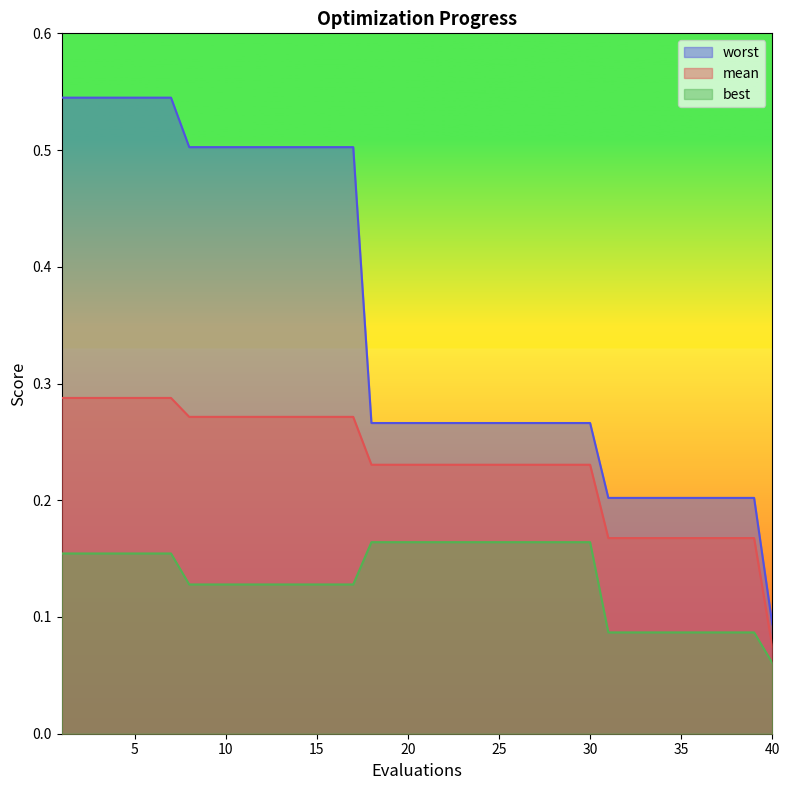

What is the average value of the best series?

0.1